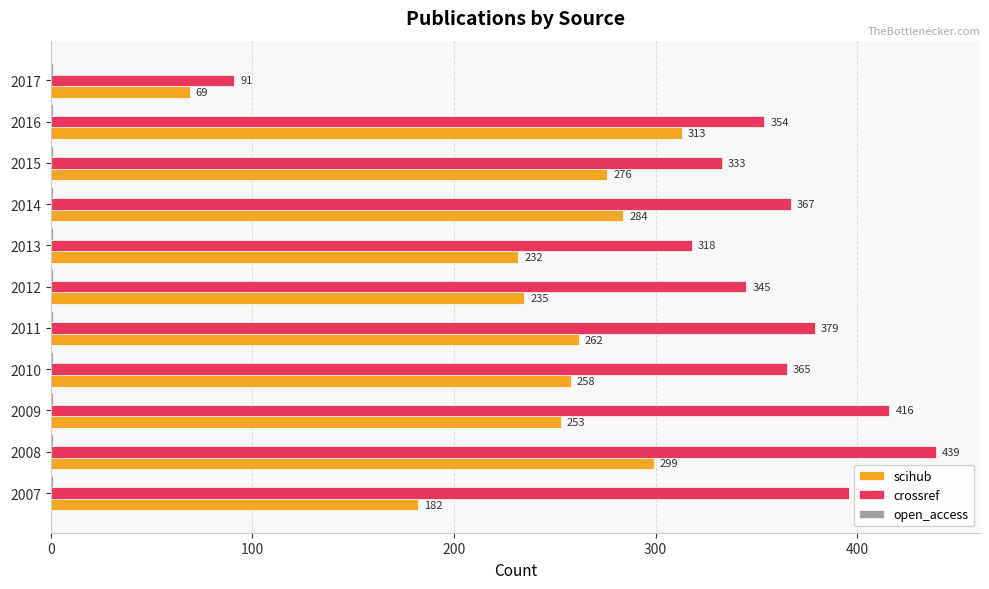

Between 2011 and 2017, which series saw the biggest shift?

crossref